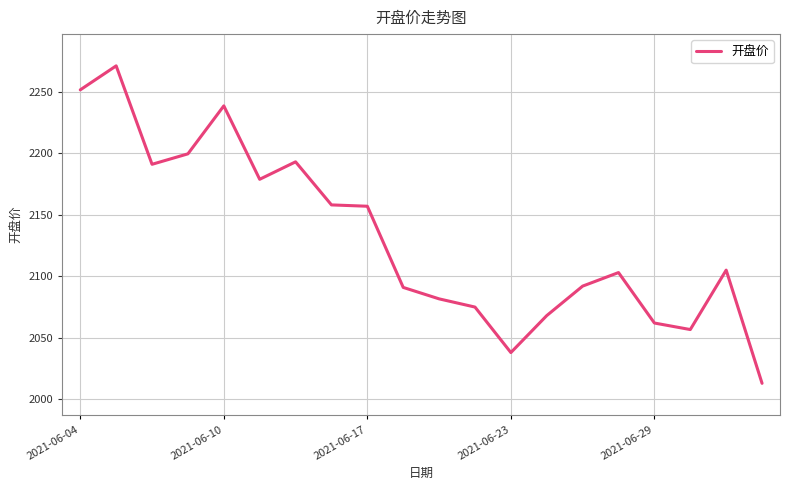

What is the smallest value displayed?

2013.0